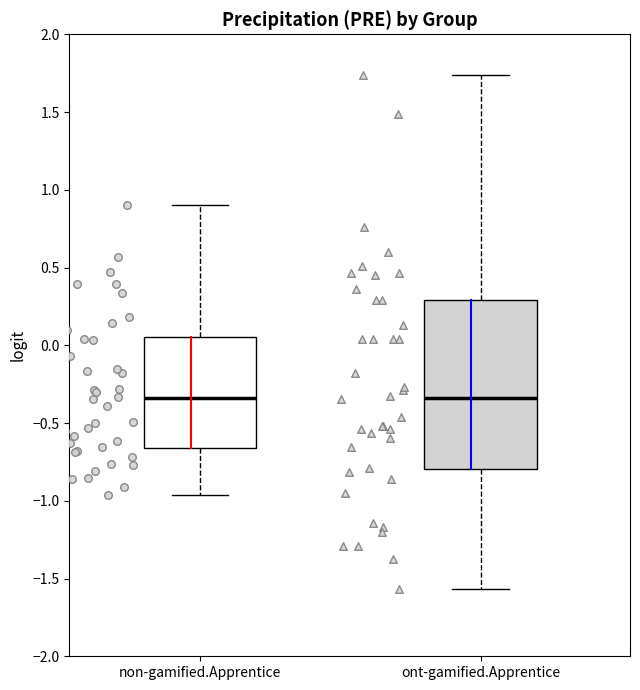

Where is the lower edge of the box for non-gamified.Apprentice on the y-axis? The values are not printed on the chart, so give them approximately, as read against the axis.

-0.65